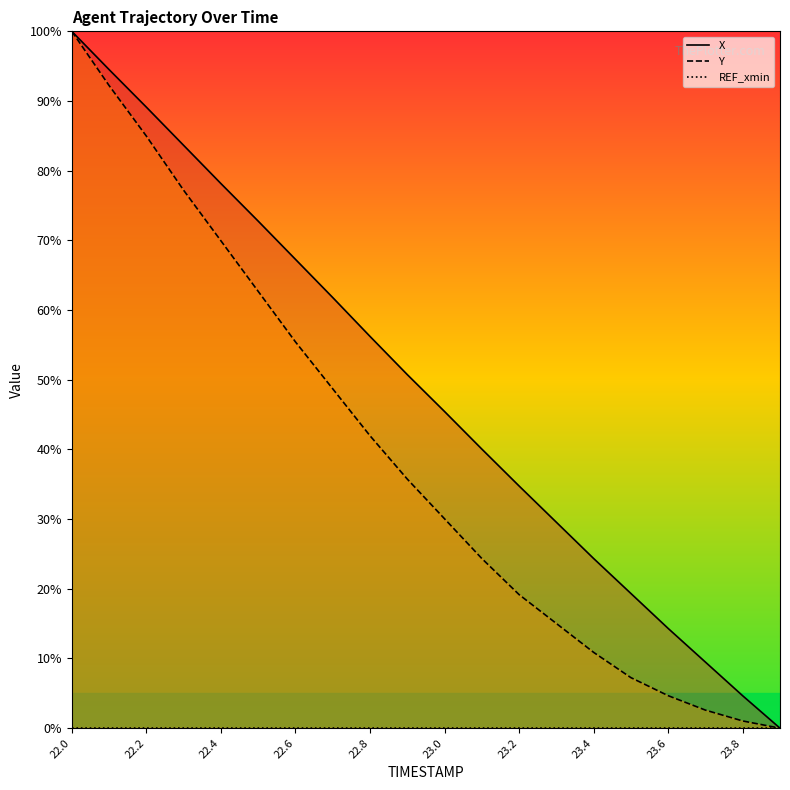

Which series has the largest total across all categories?

X